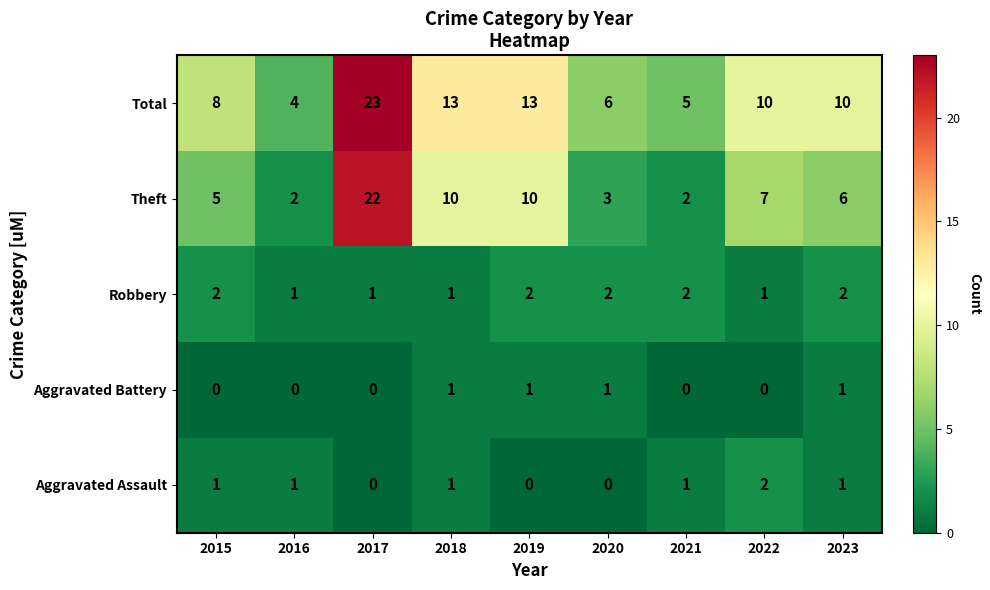

How many Robbery values are between 1 and 2?

9